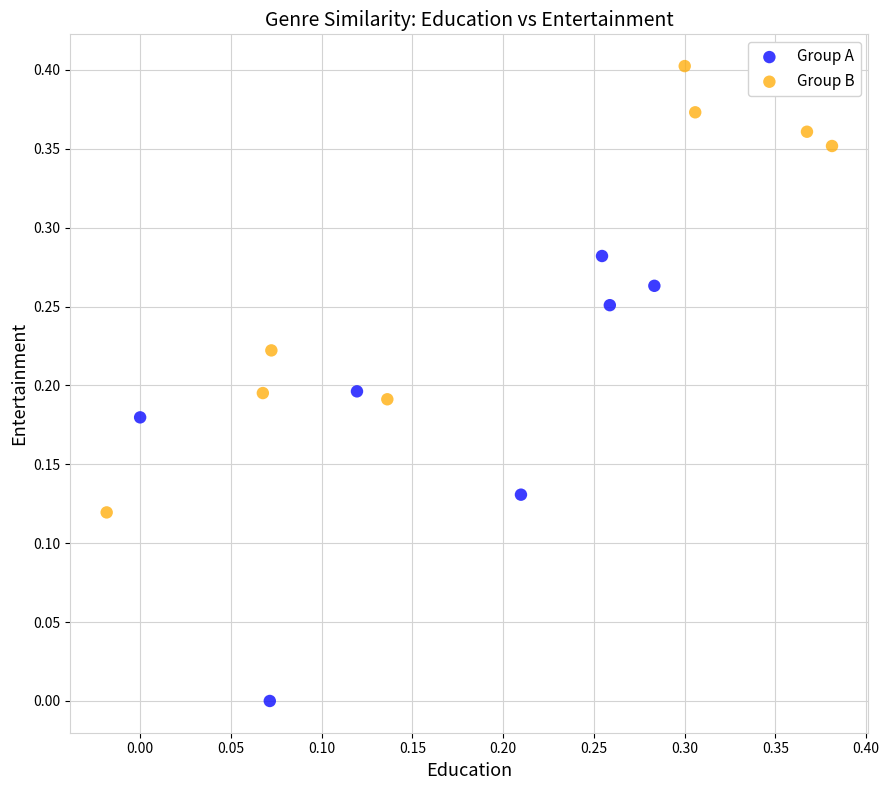

Which series contains the lowest Y value?

Group A